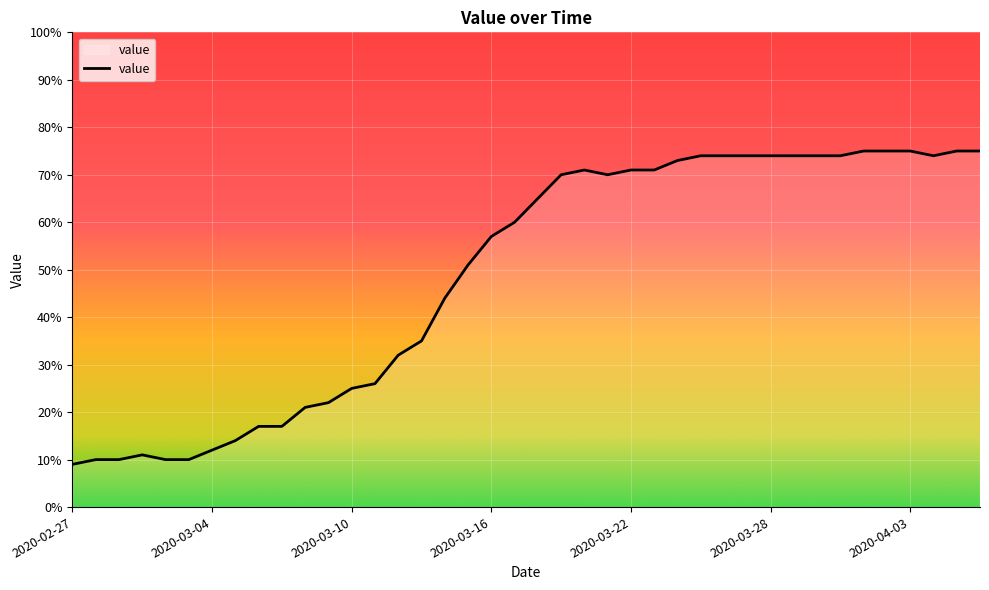

Count the number of categories in the chart.

40